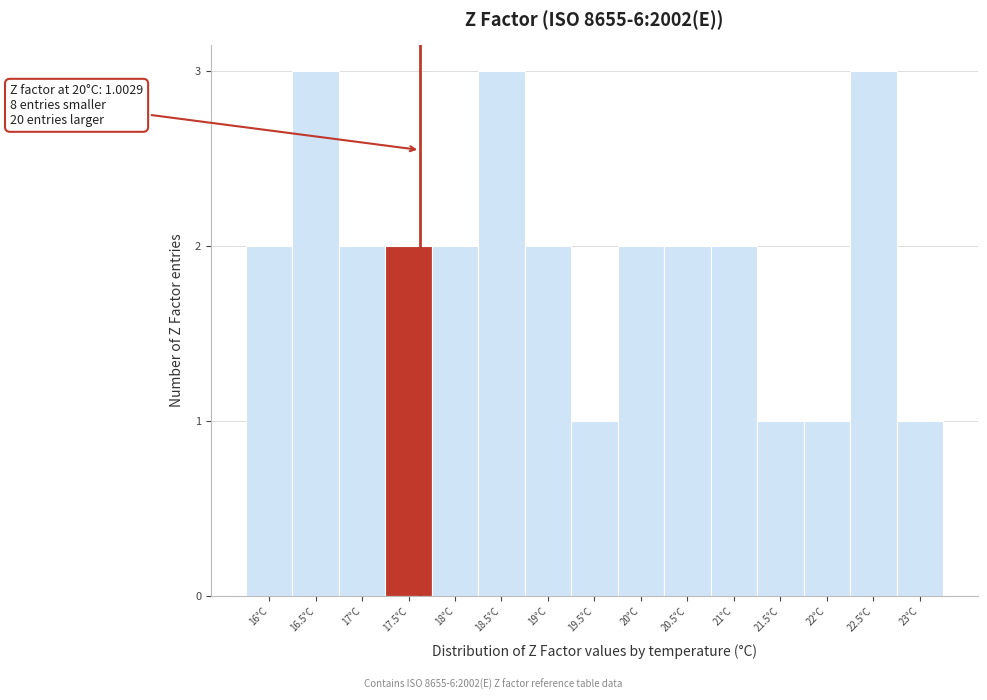

Reading left to right, list all the values displayed in this chart.

2	3	2	2	2	3	2	1	2	2	2	1	1	3	1